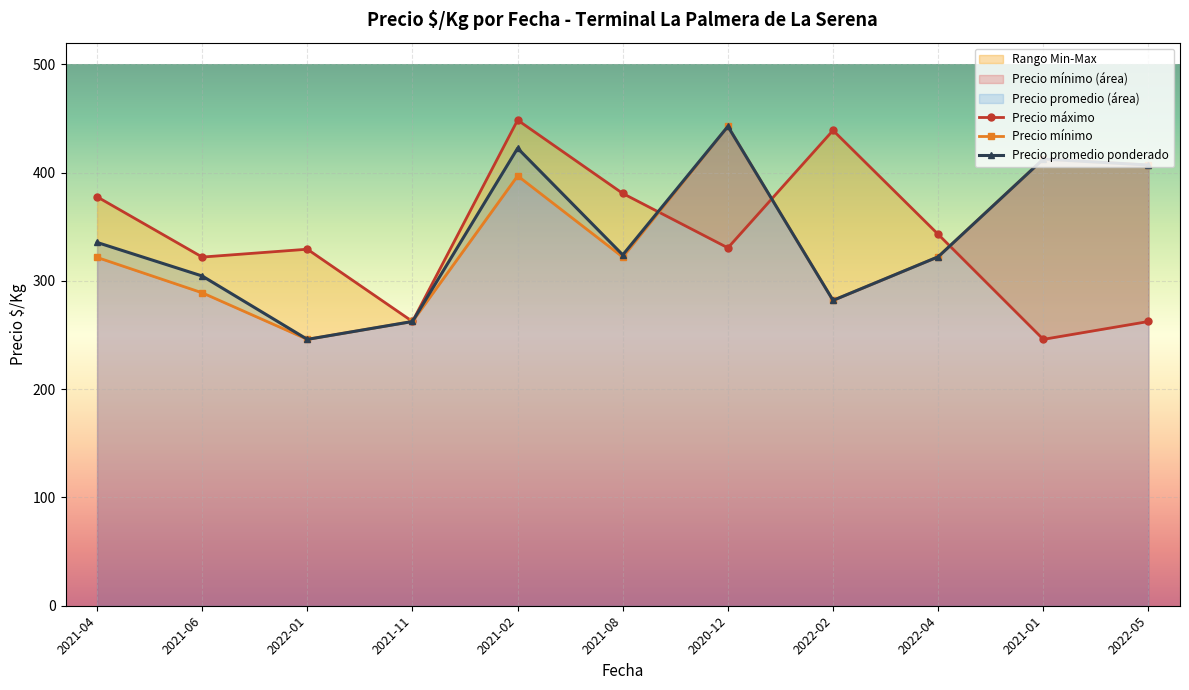

List the series in order of their overall mean, lowest first.

Precio mínimo, Precio máximo, Precio promedio ponderado